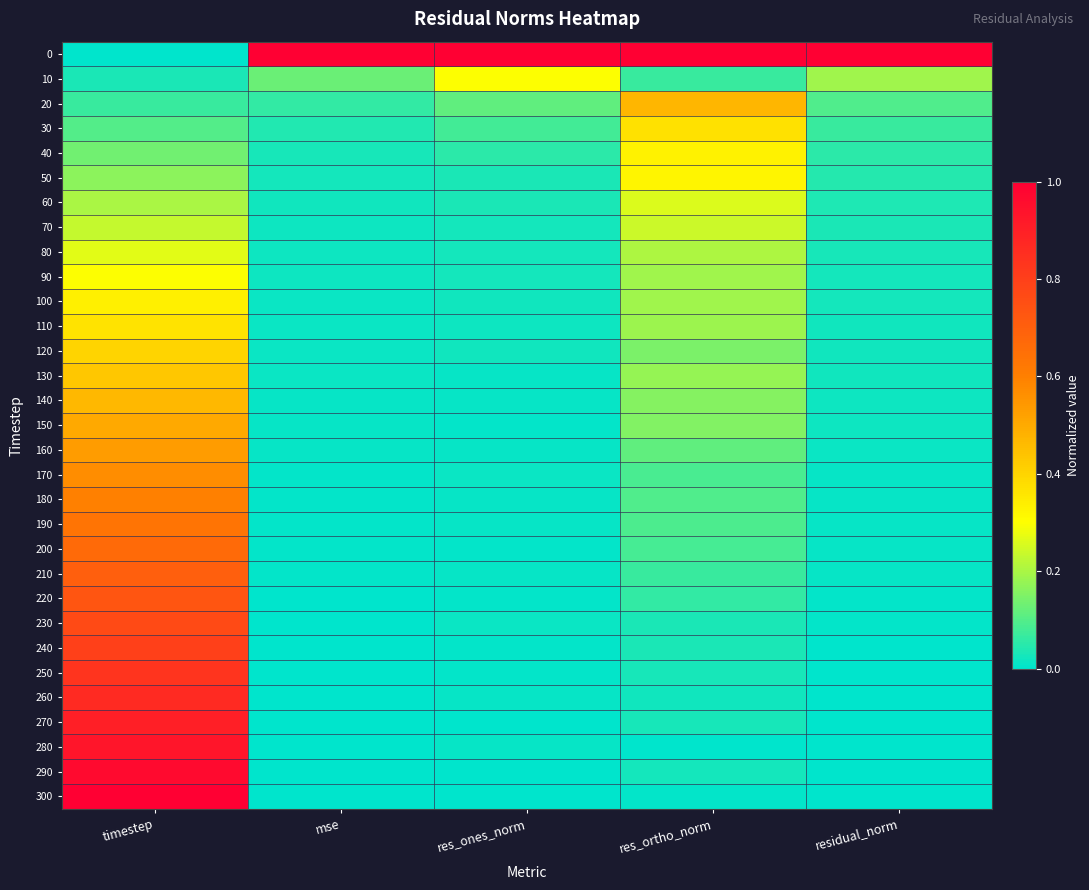

What is the greatest value displayed?

1.0